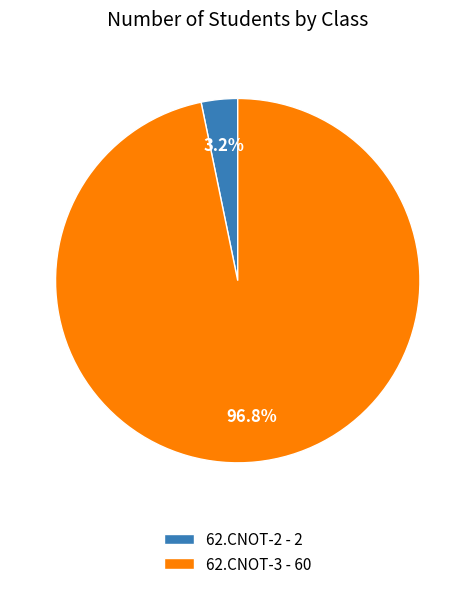

Does any single category account for the majority?

Yes